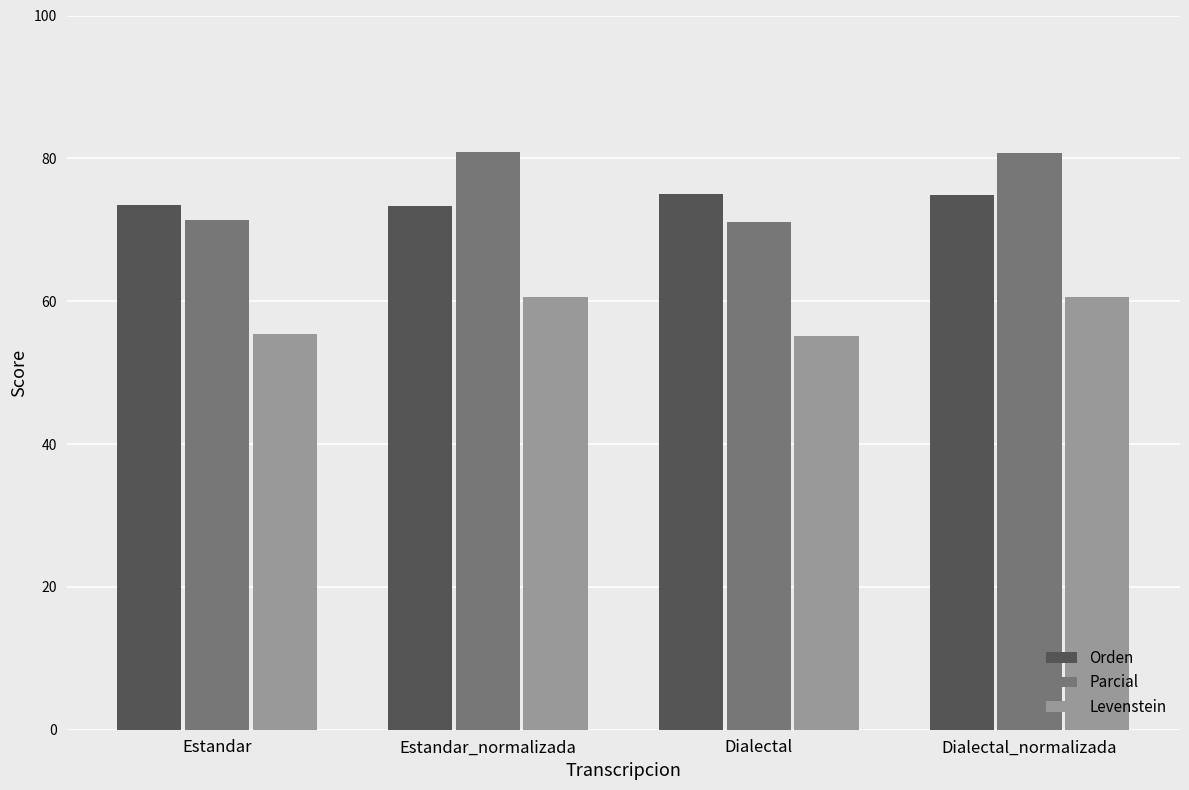

Rank the series by their maximum value, from highest to lowest.

Parcial, Orden, Levenstein